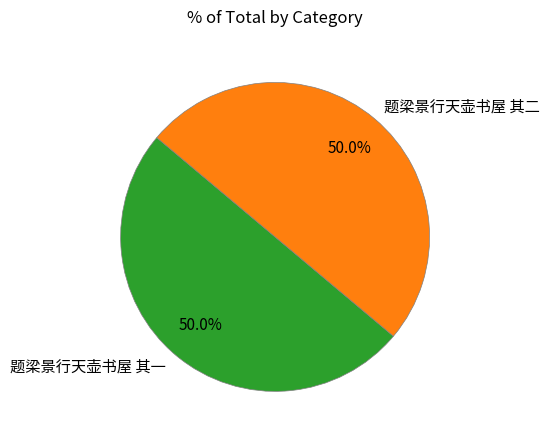

What is the ratio of the value at 题梁景行天壶书屋 其一 to the value at 题梁景行天壶书屋 其二?

1.0